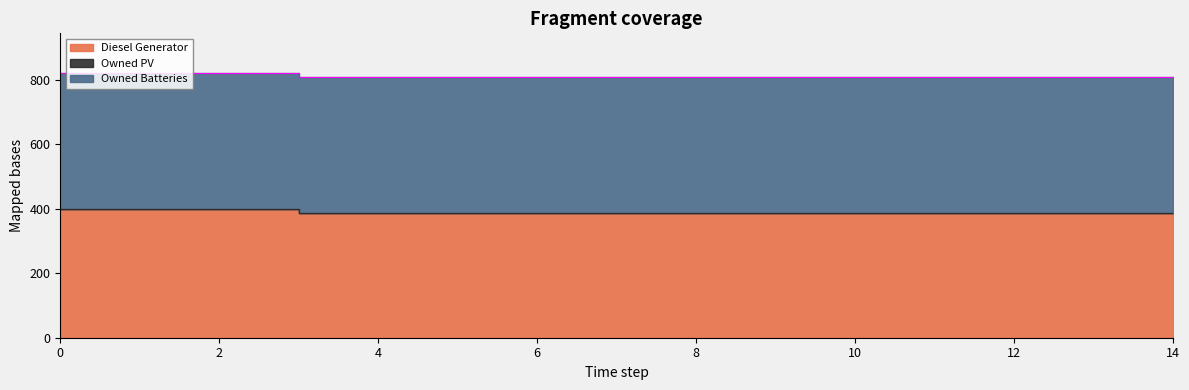

Which series has the widest spread of values?

Diesel Generator